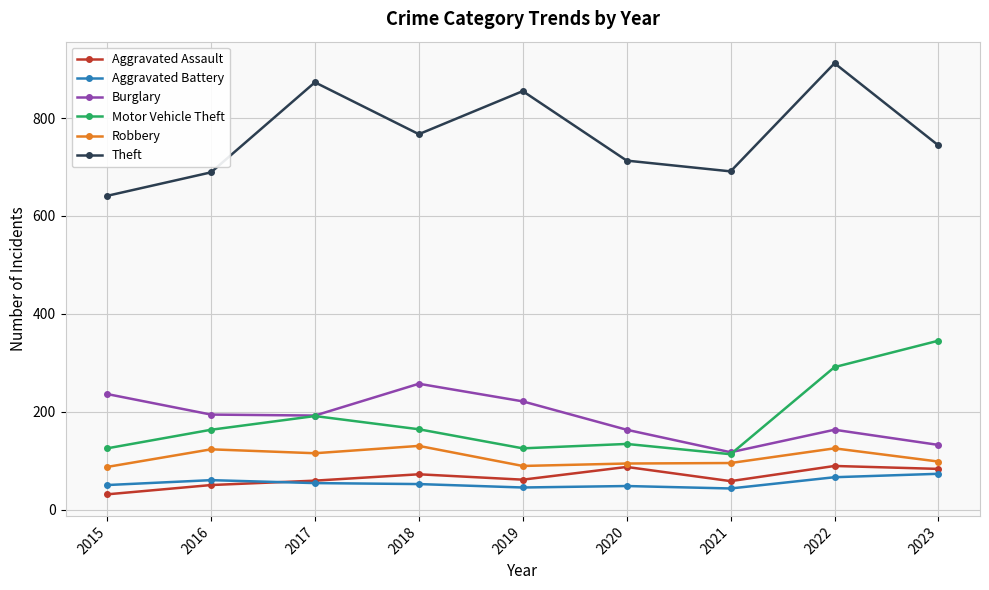

At how many categories does at least one series exceed 551?

9